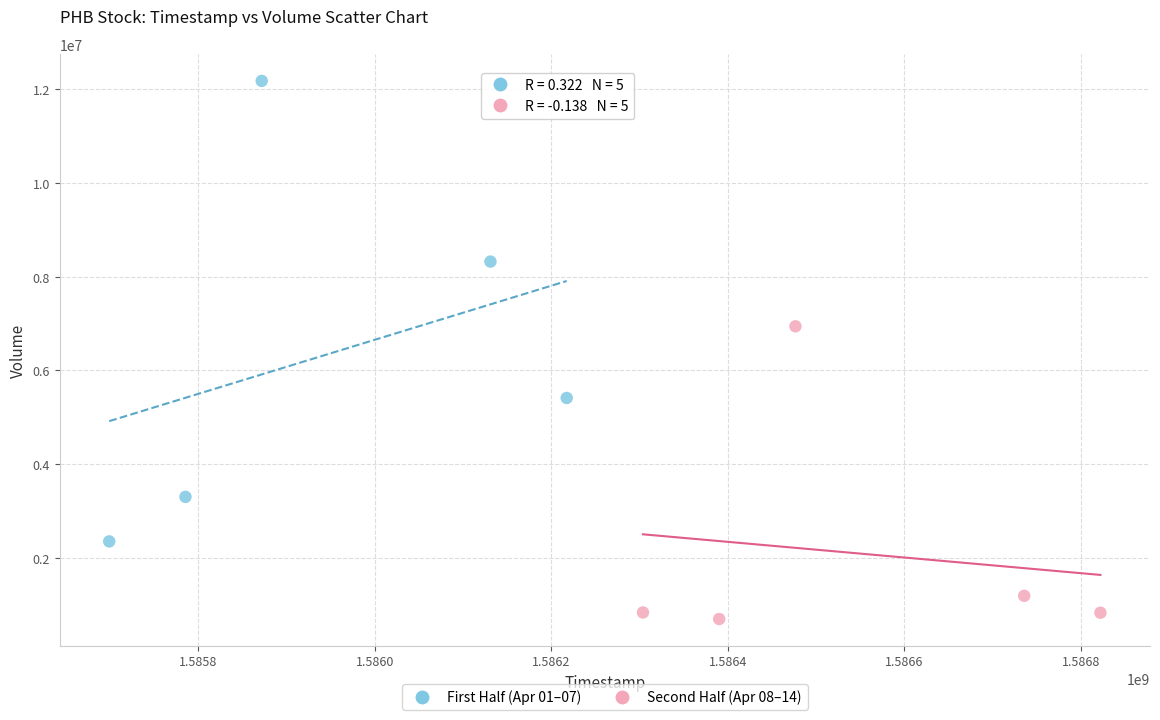

Which series contains the highest Y value?

First Half (Apr 01–07)